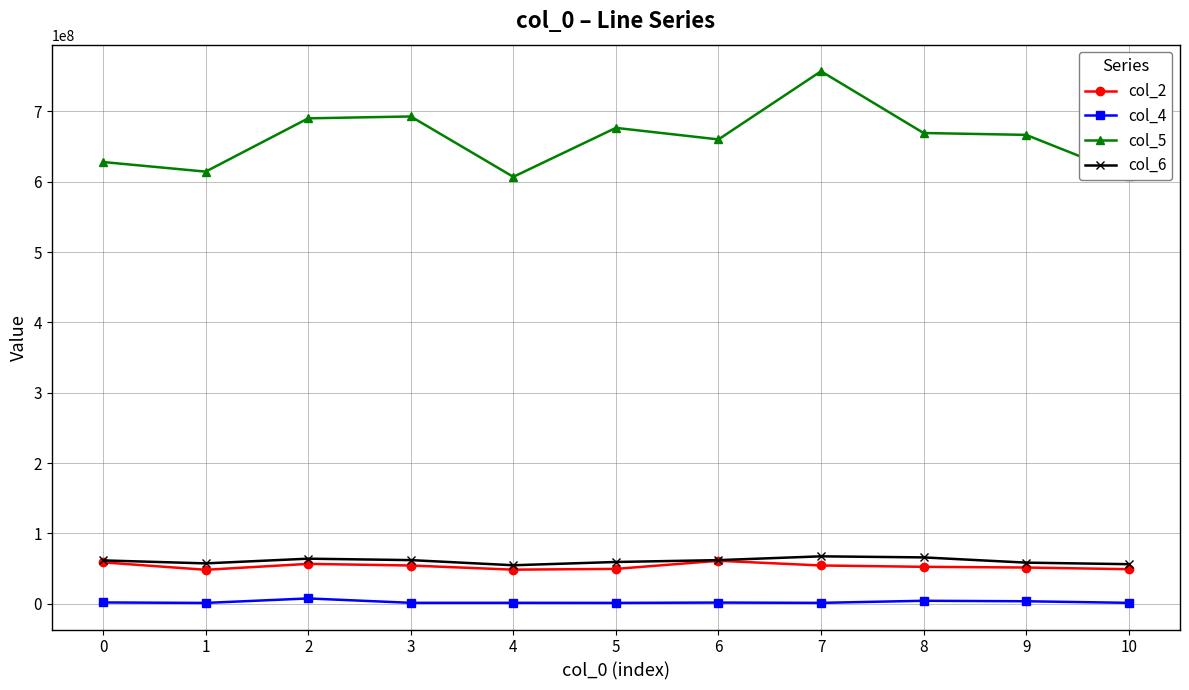

What is the value of the col_4 point at the 4th from the left?

1225125